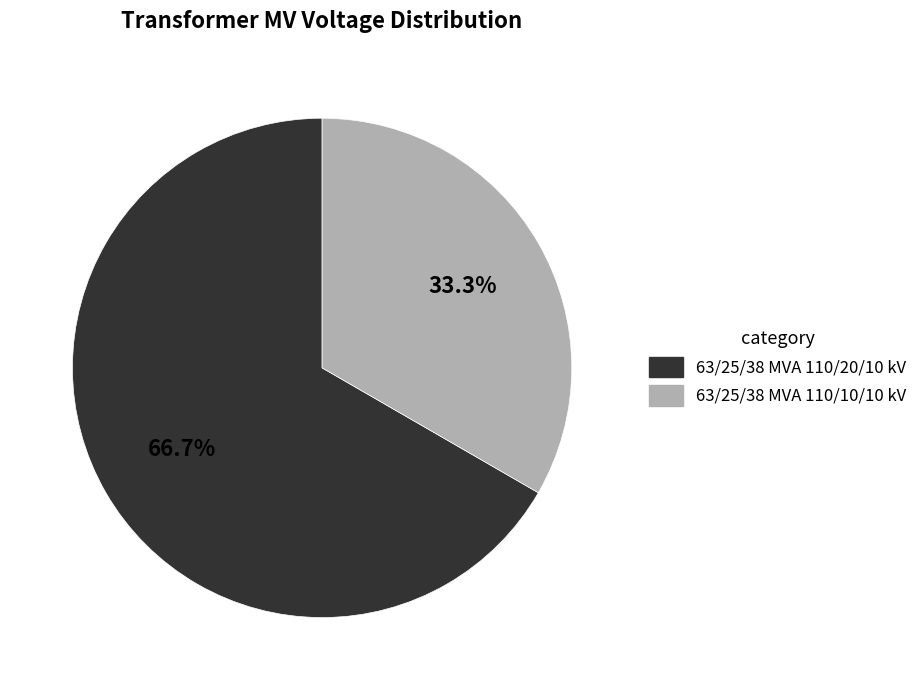

How many slices are in this pie chart?

2